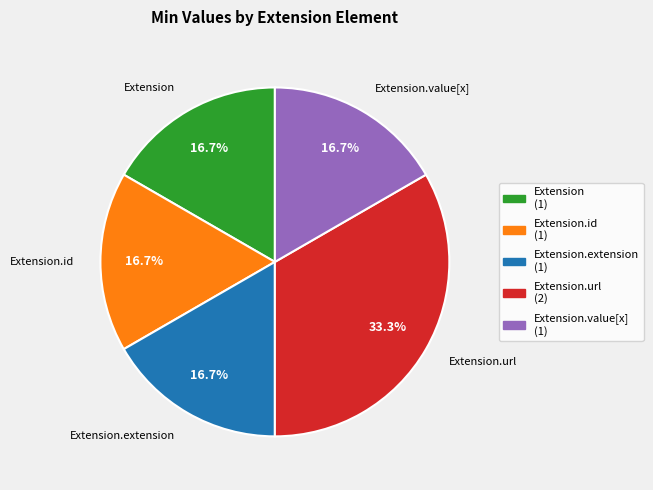

Is there any slice that represents more than half of the pie?

No